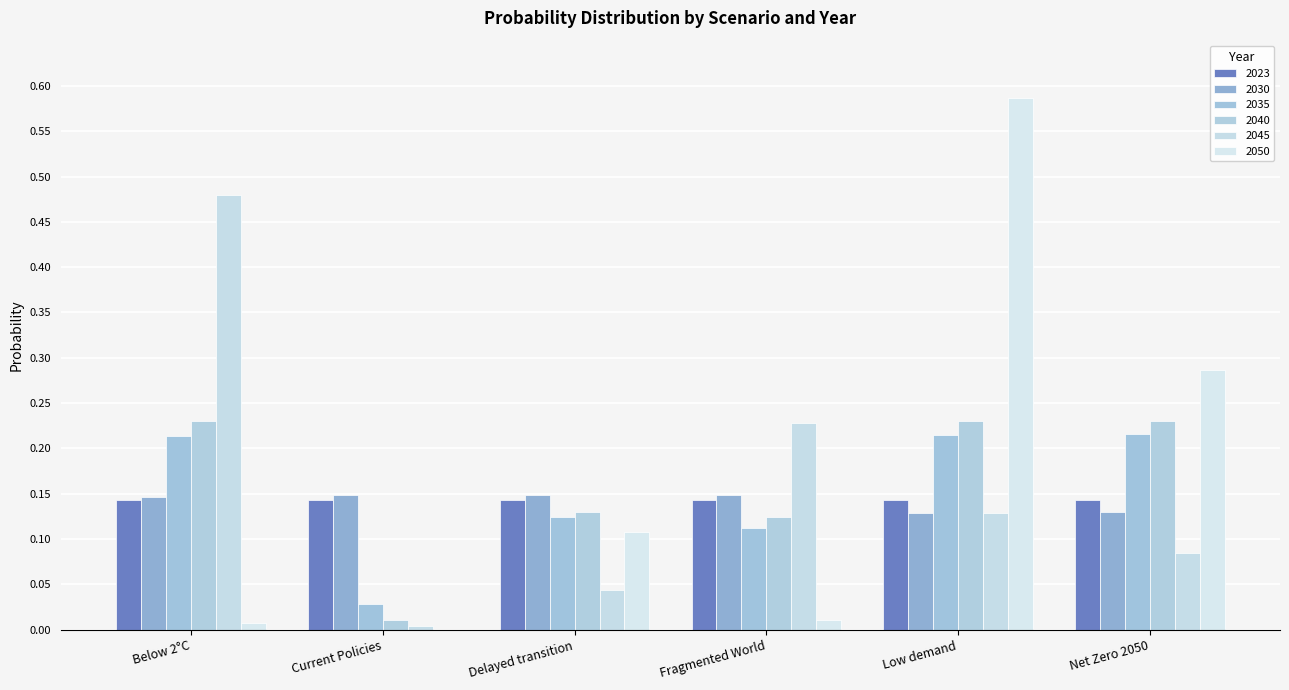

Rank the categories by 2050 value from highest to lowest.

Low demand, Net Zero 2050, Delayed transition, Fragmented World, Below 2°C, Current Policies